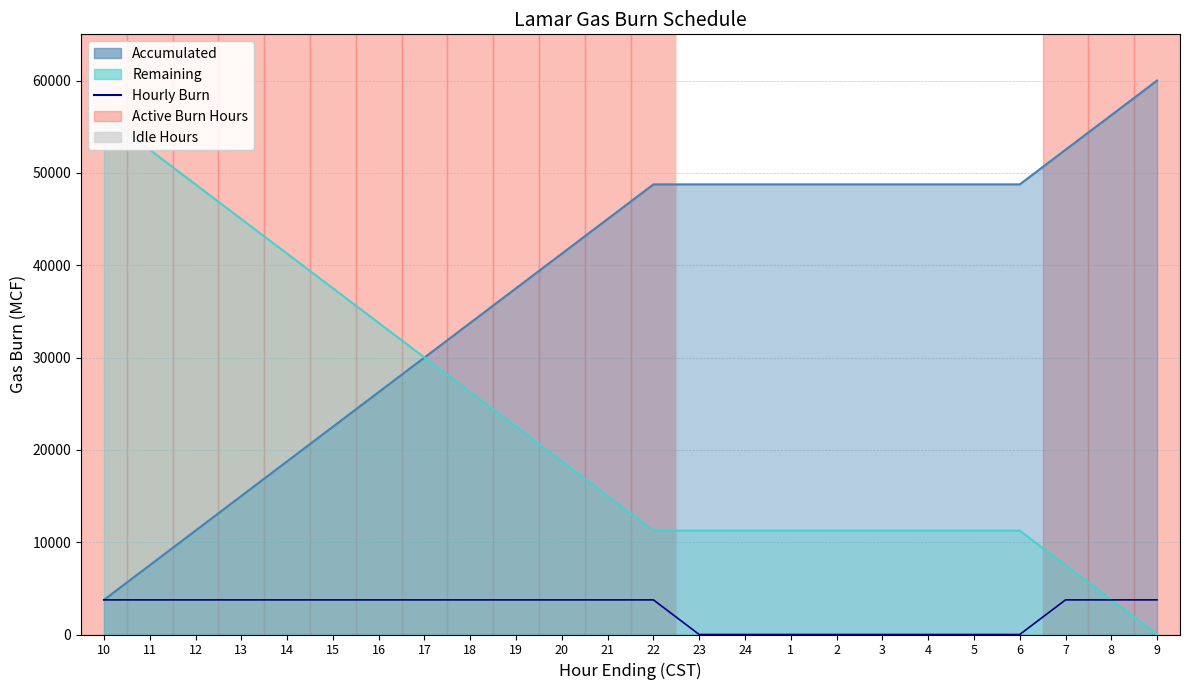

What is the label of the 10th point from the left?

19